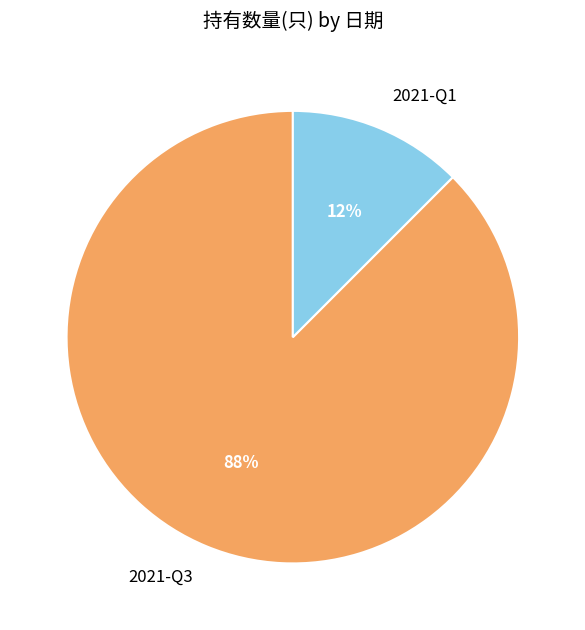

Is it true that 2021-Q3 is 99% of the pie?

False